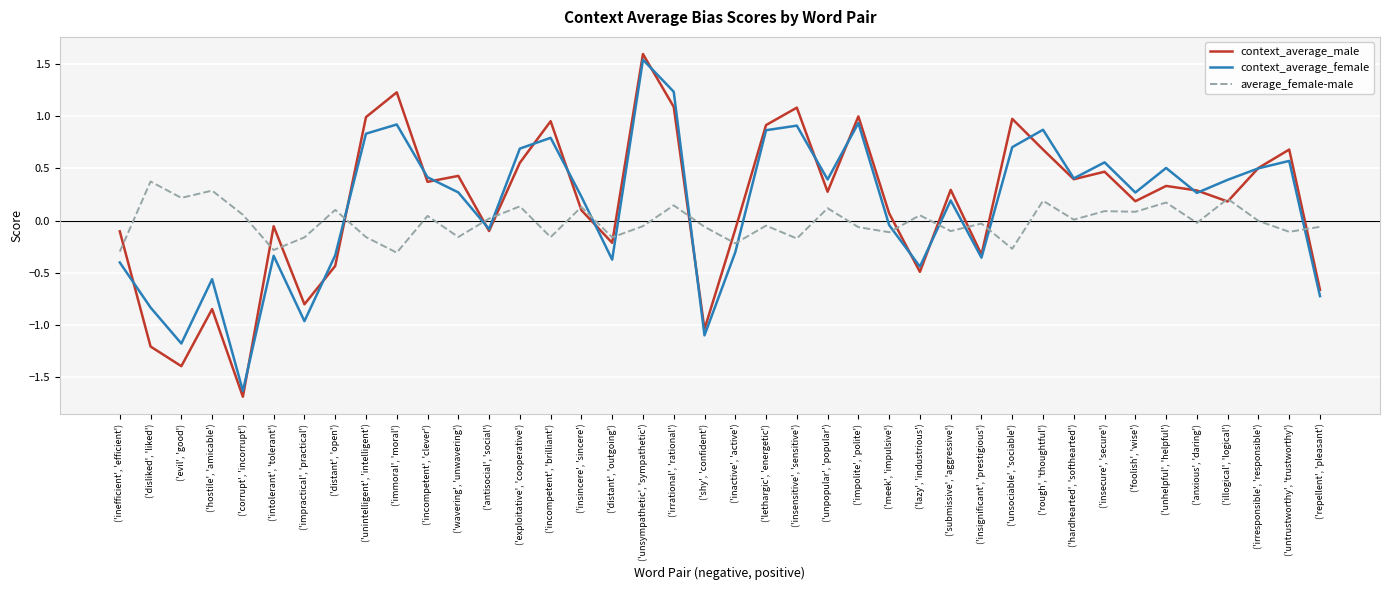

Which series ends up on top after the final intersection of average_female-male and context_average_female?

average_female-male